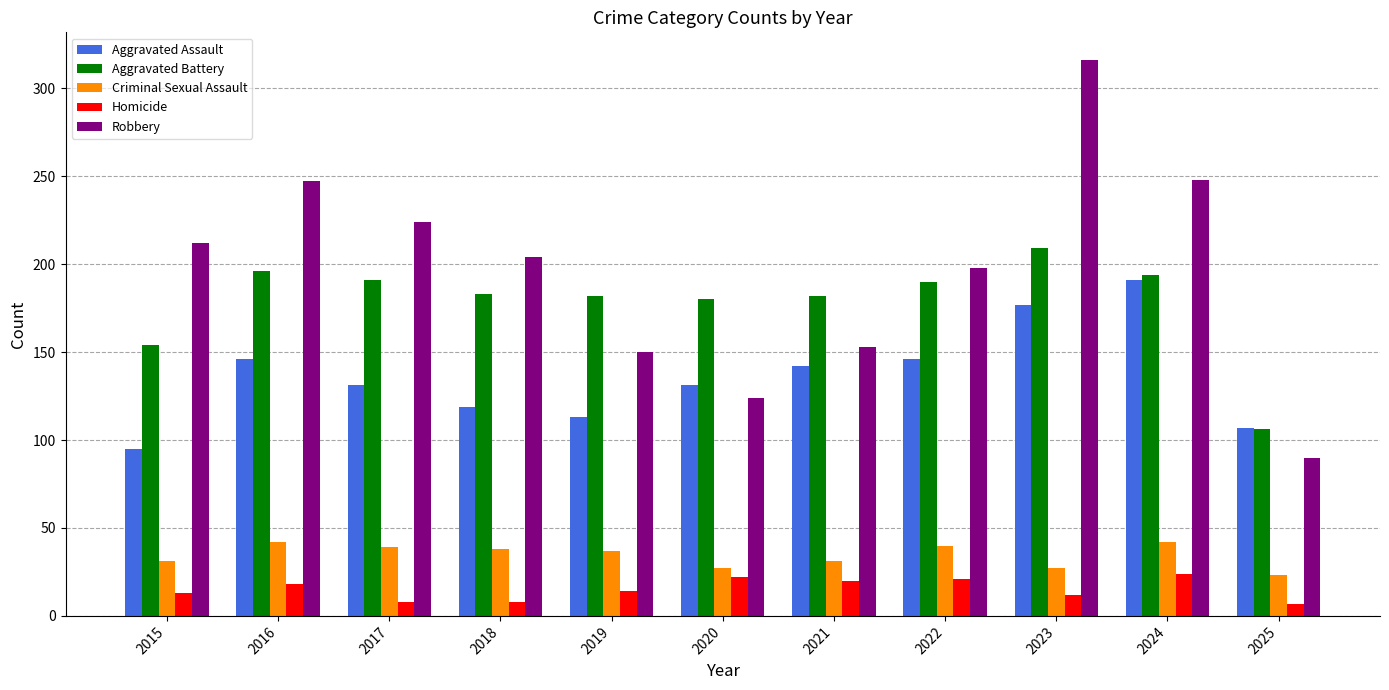

At how many categories does at least one series exceed 21?

11